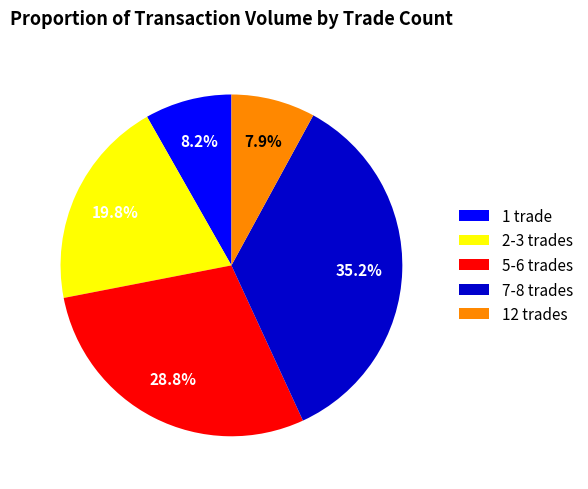

Which has a higher value, 12 trades or 2-3 trades?

2-3 trades